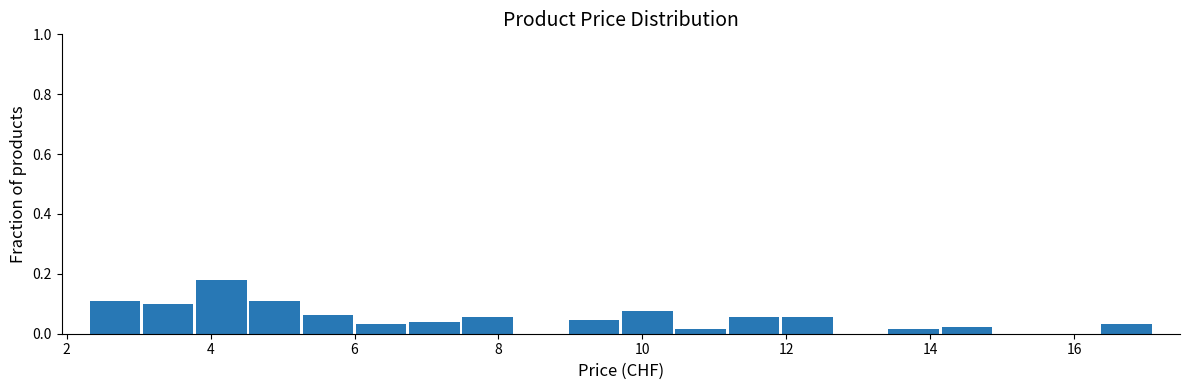

Around what value on the x-axis is the tallest bar? Give the approximate position of its centre, as read against the axis.

4.2